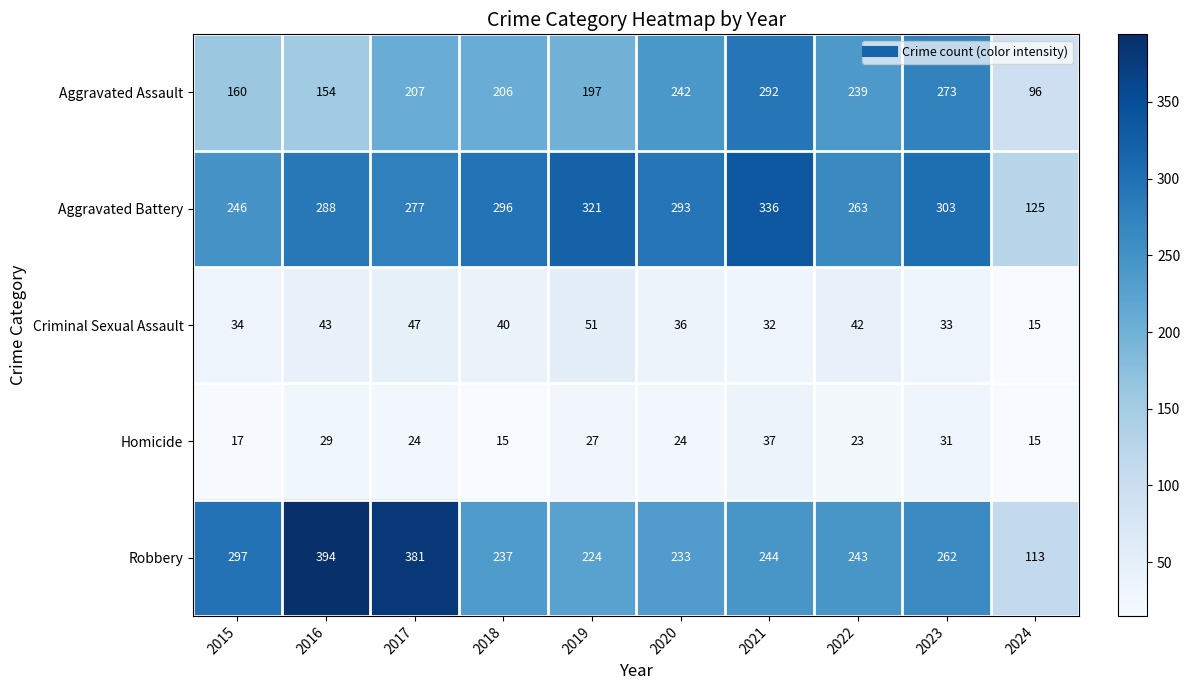

At which category is the sum across all series the highest?

2021